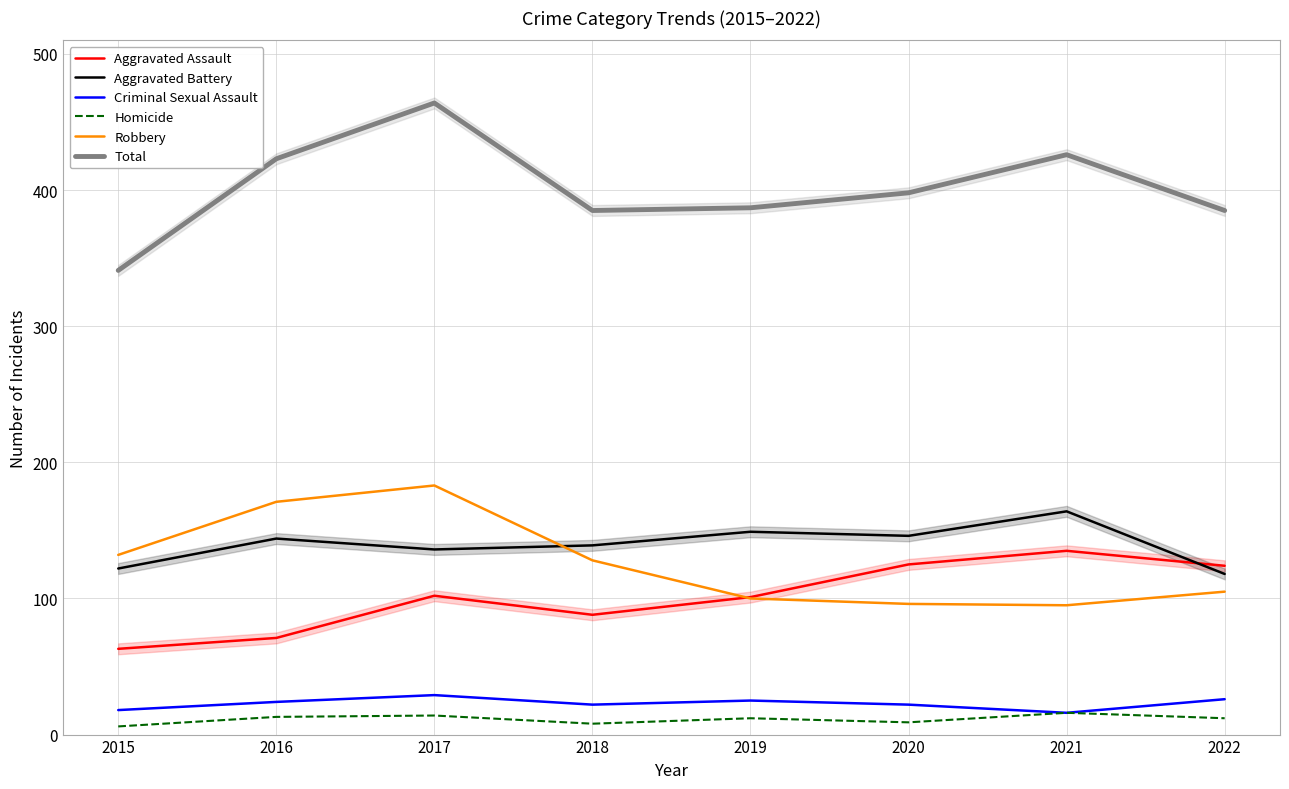

What is the value of the Homicide point at the 1st from the left?

6